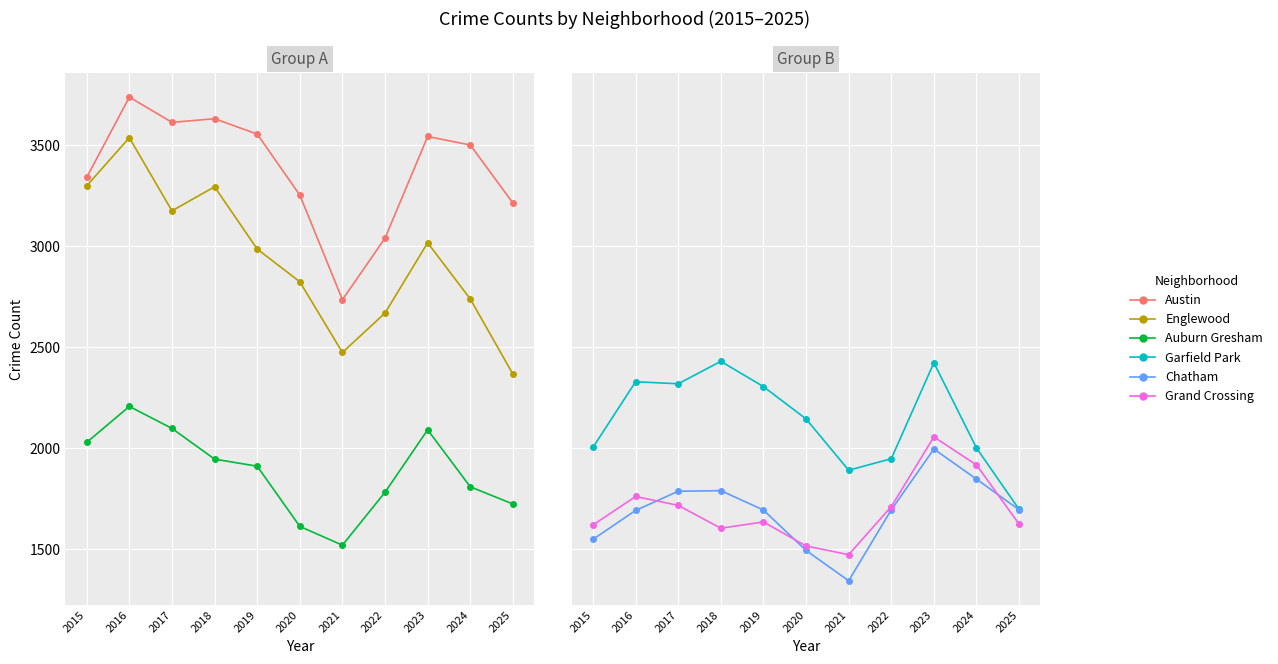

True or false: Garfield Park has more than 2 interior local peaks.

True